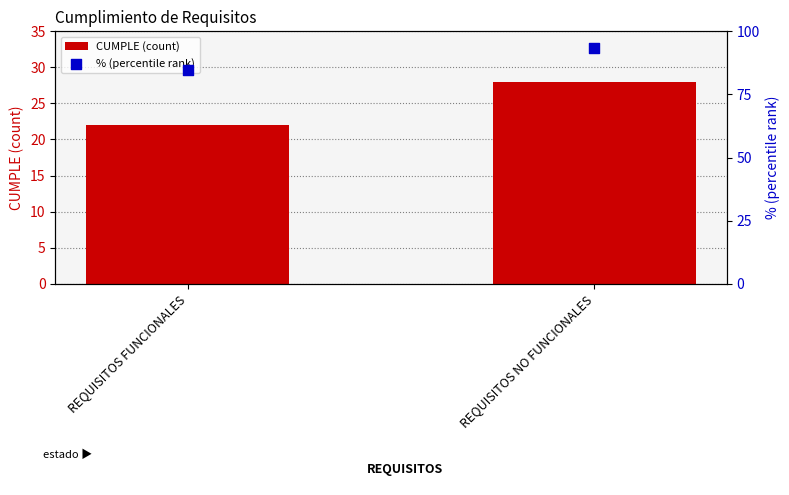

What are all the series names shown in the legend?

CUMPLE (count), % (percentile rank)